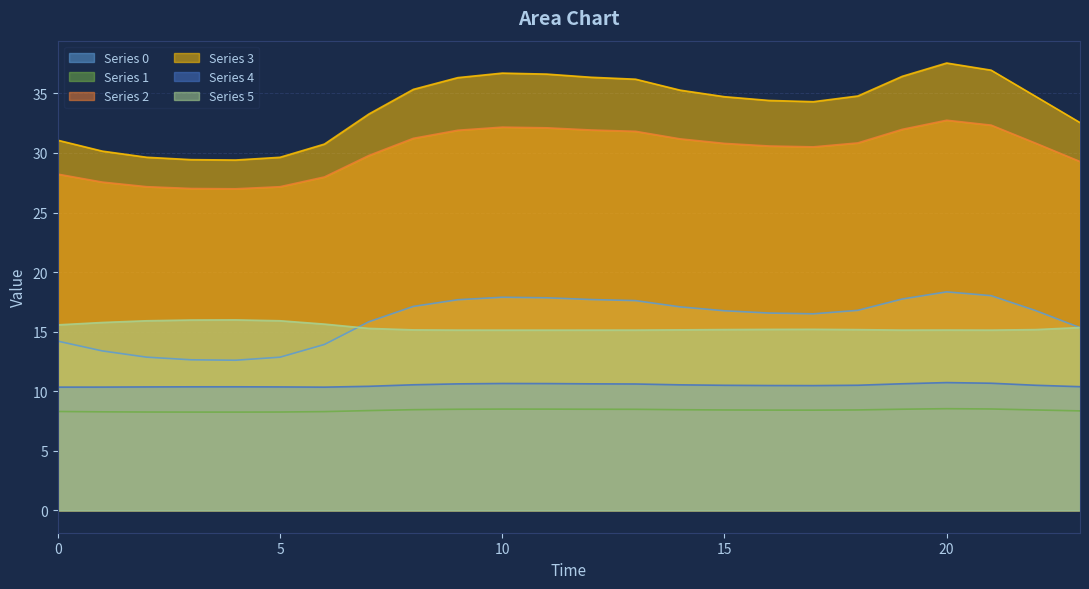

The Series 3 series shows 34.3 at 17. True or false?

True